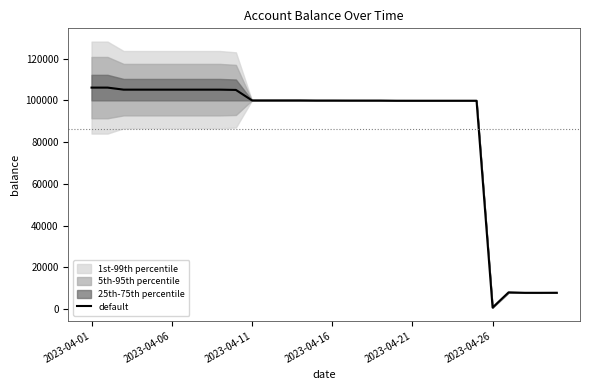

What is the sum of all values?

2584358.1